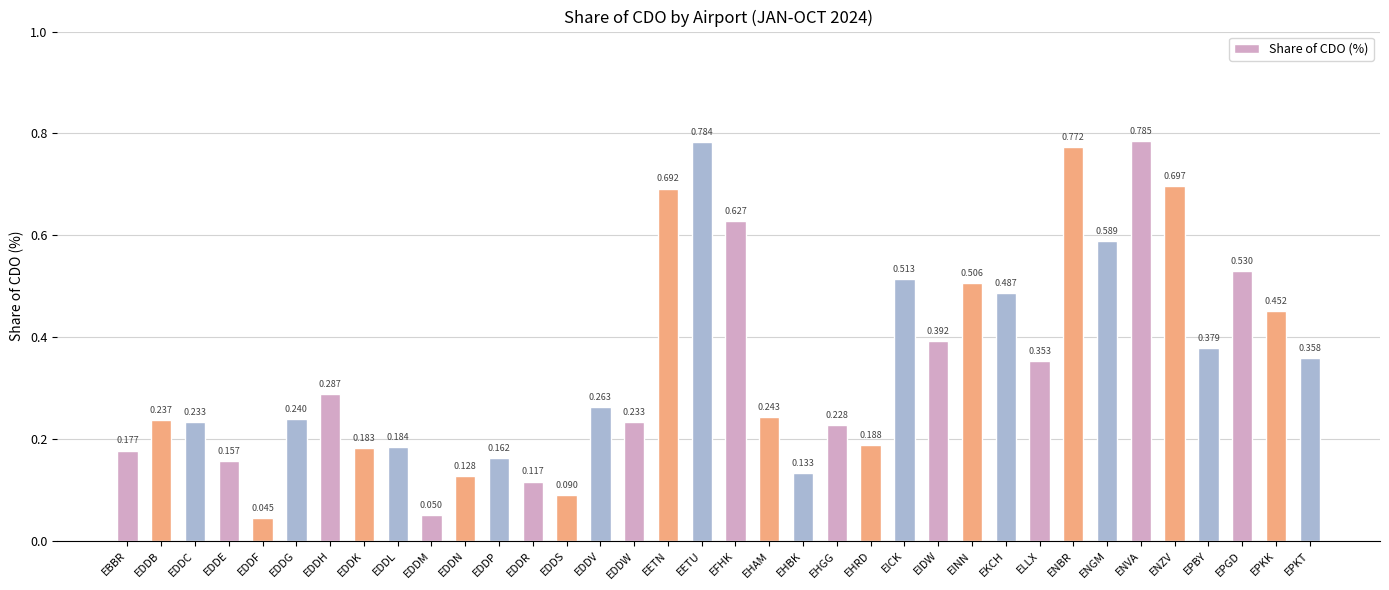

Does the chart contain stacked bars?

No